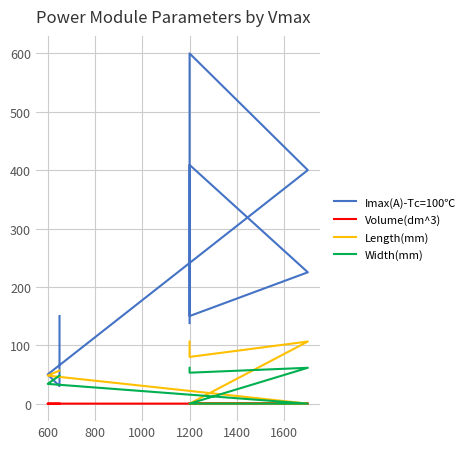

What are all the series names shown in the legend?

Imax(A)-Tc=100℃, Volume(dm^3), Length(mm), Width(mm)